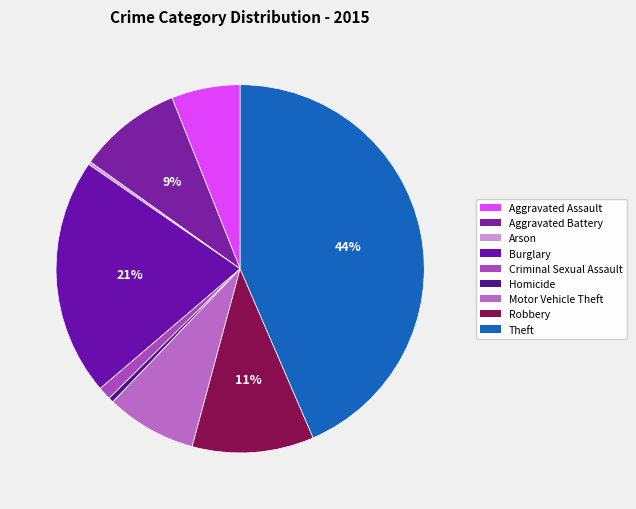

Rank the categories by value from lowest to highest.

Arson, Homicide, Criminal Sexual Assault, Aggravated Assault, Motor Vehicle Theft, Aggravated Battery, Robbery, Burglary, Theft